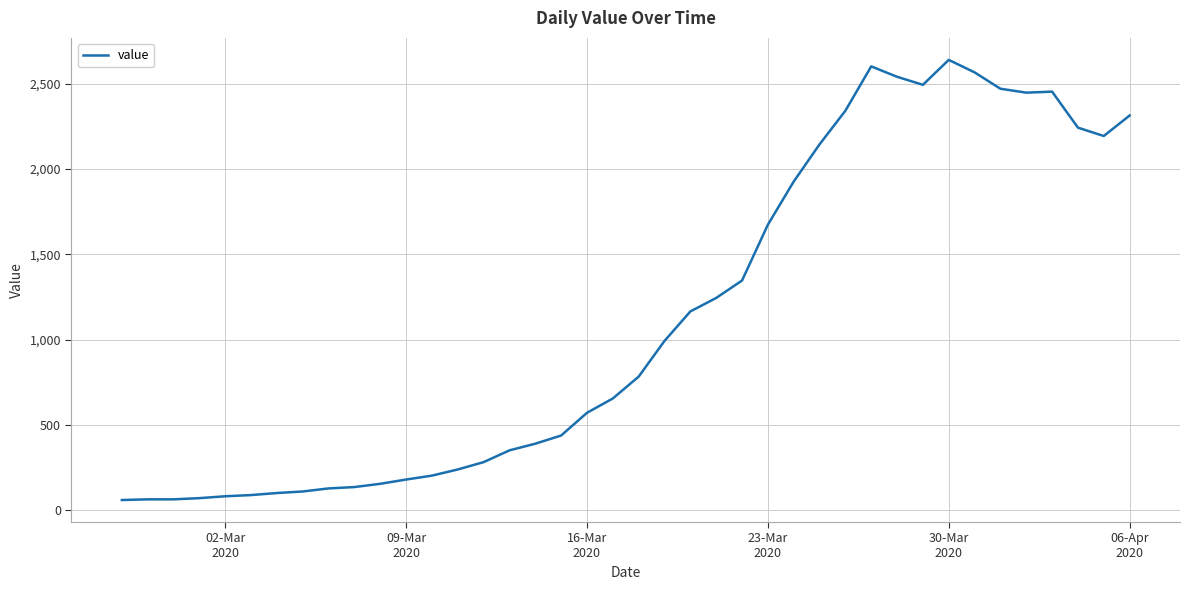

Does the chart have visible grid lines?

Yes